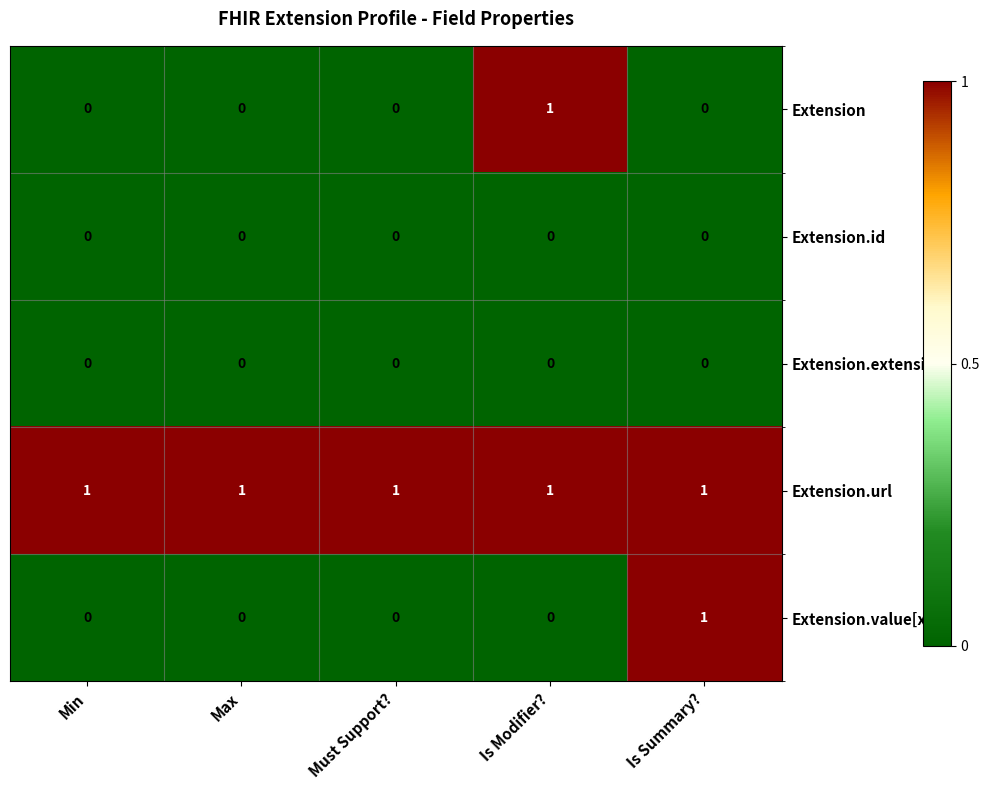

The value of Extension.id at Is Summary? is 0. True or false?

True